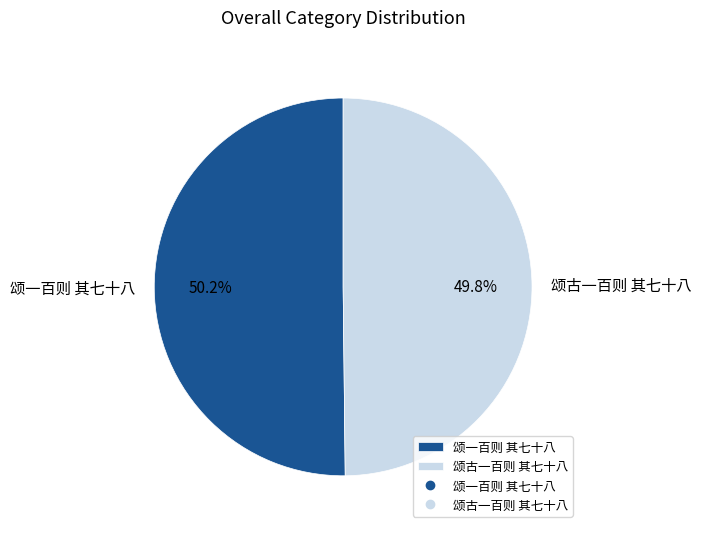

How many segments does this pie chart have?

2